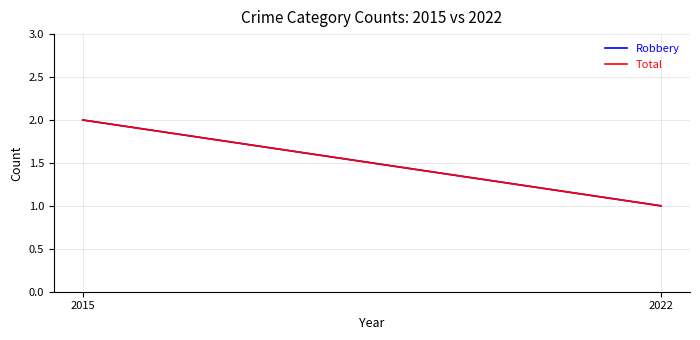

Reading right to left, what are all the values shown in this chart?

Robbery: 2022=1	2015=2
Total: 2022=1	2015=2